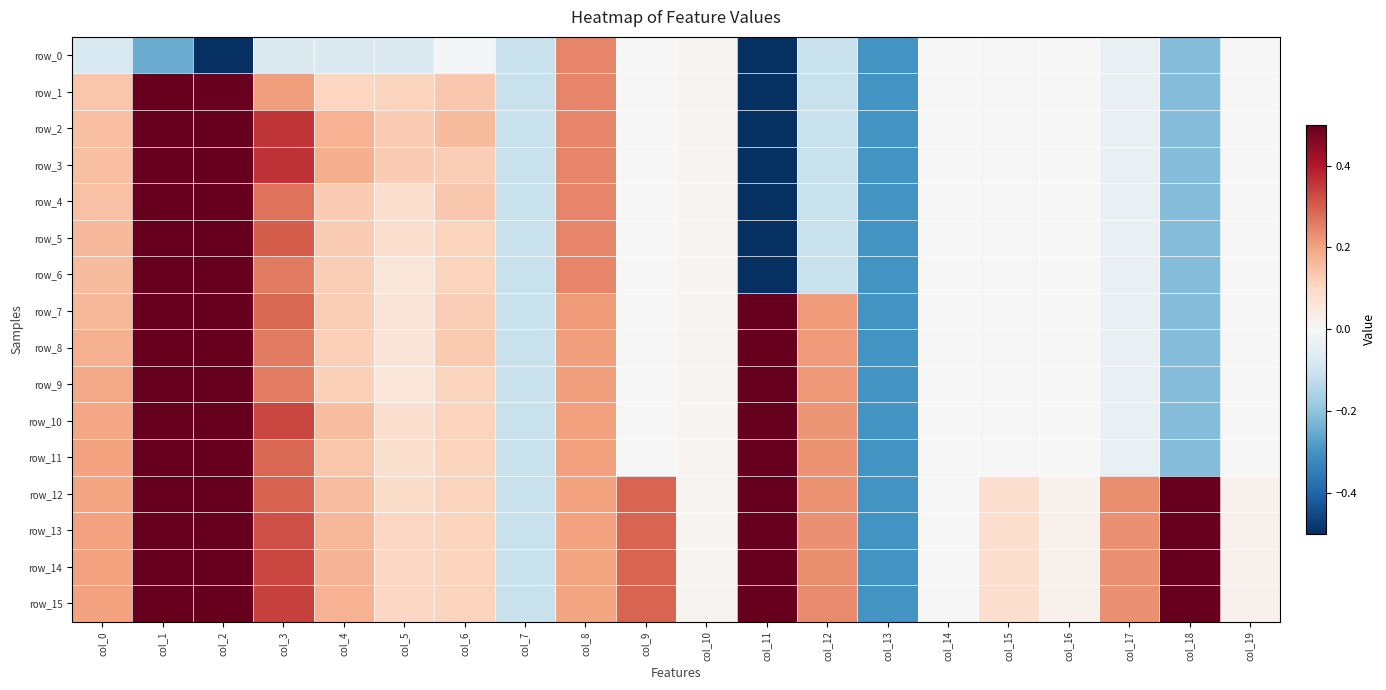

At which label is row_3 closest to -2?

col_13